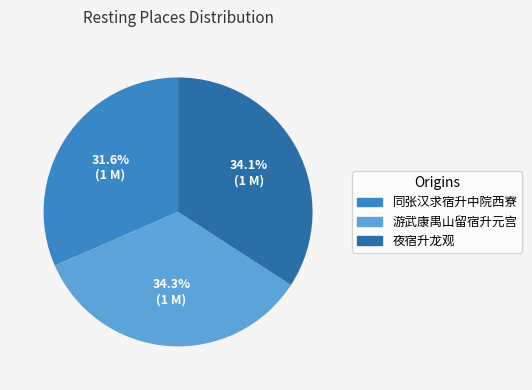

Is there any slice that represents more than half of the pie?

No